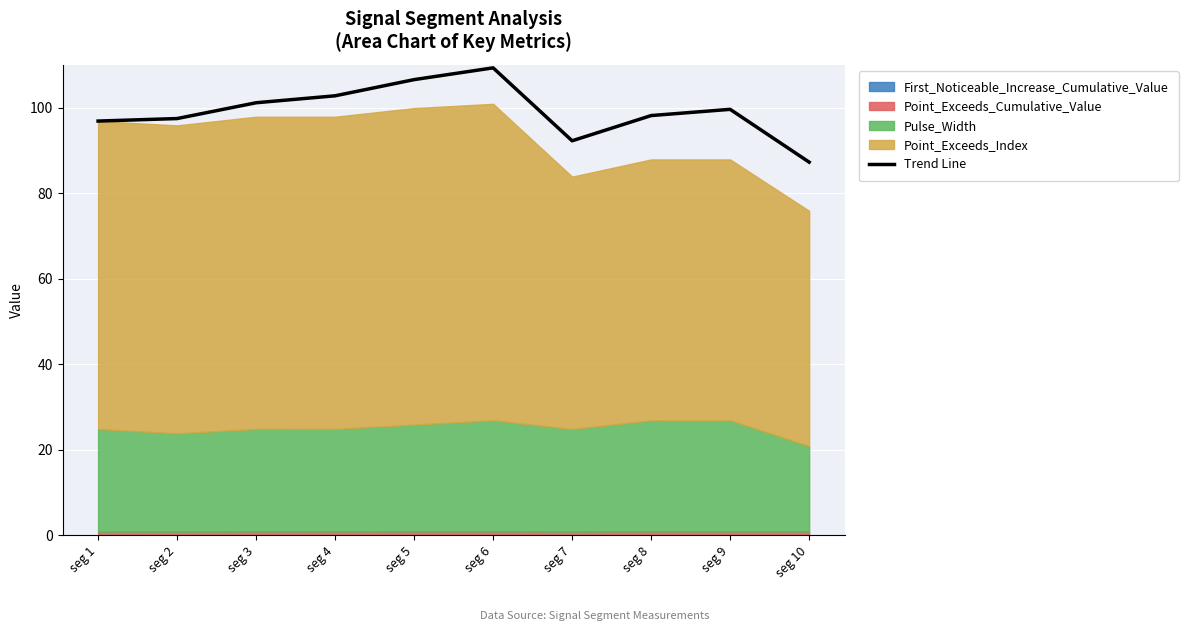

What is the minimum value for Trend Line?

87.2